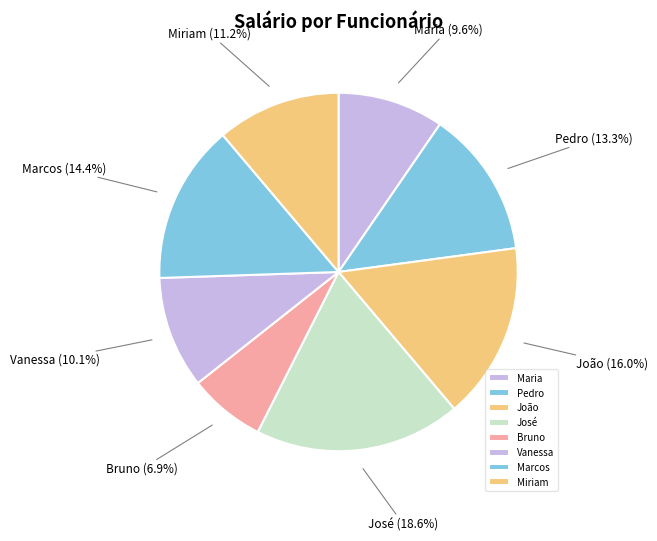

Is it true that Vanessa is 4% of the pie?

False